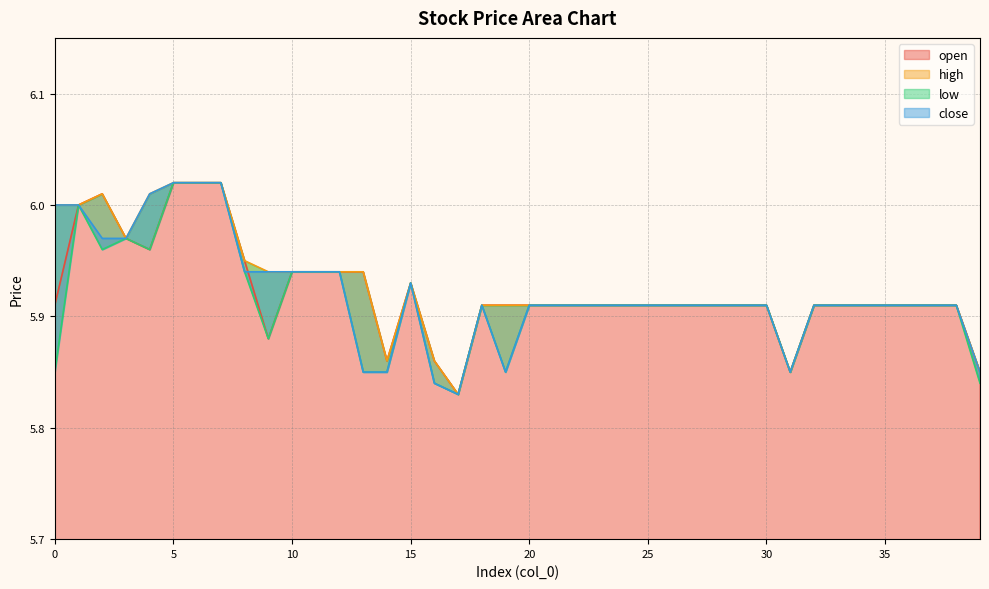

True or false: close and low intersect in this chart.

False